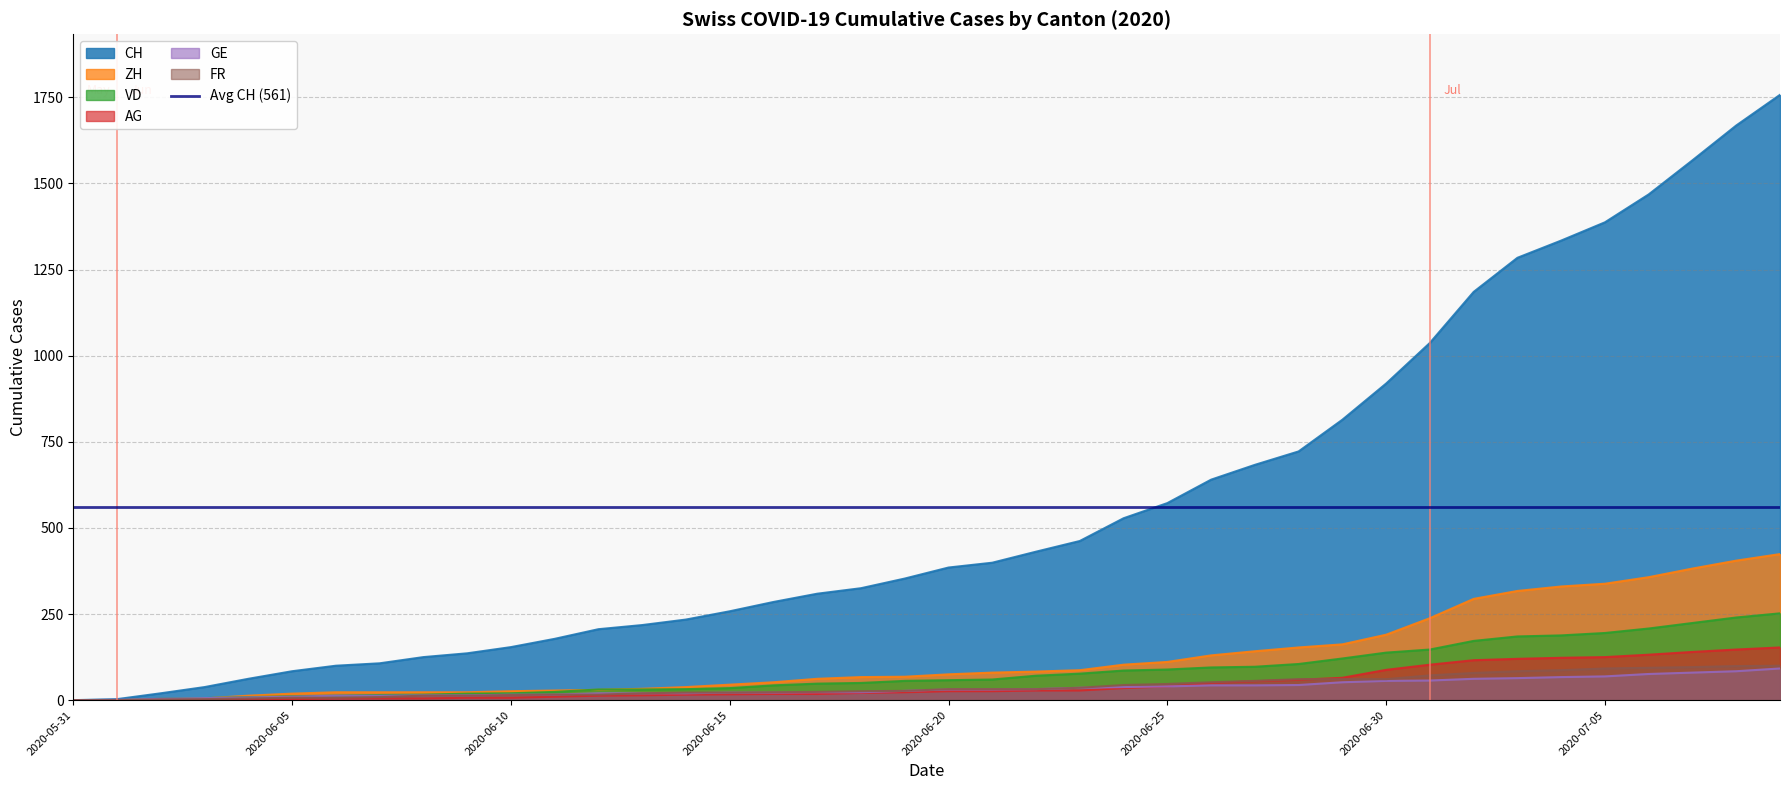

How many values in the CH series exceed 385?

19